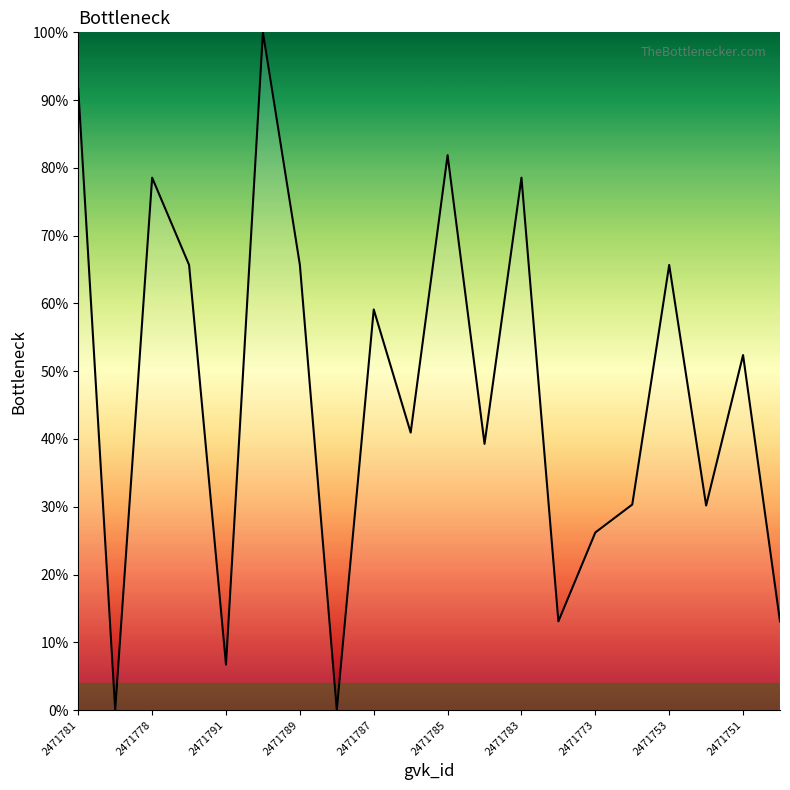

What is the maximum value shown in the chart?

100.0